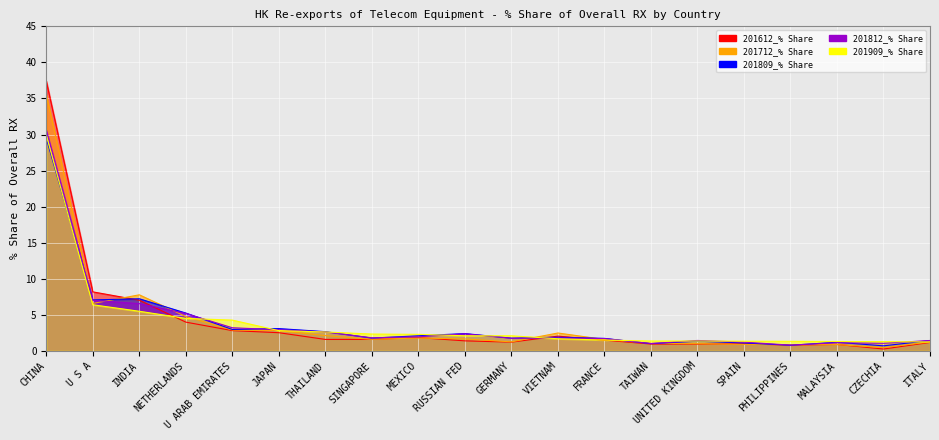

What is the label of the 11th point from the left?

GERMANY